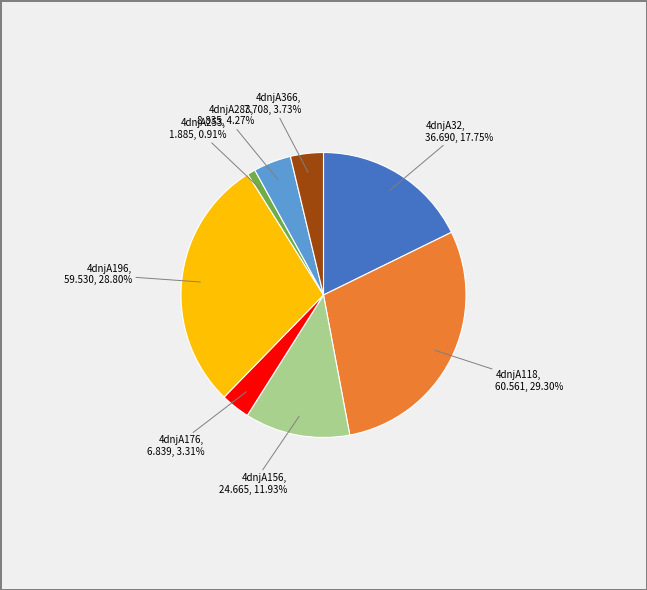

Is 4dnjA283 the majority of the pie?

No